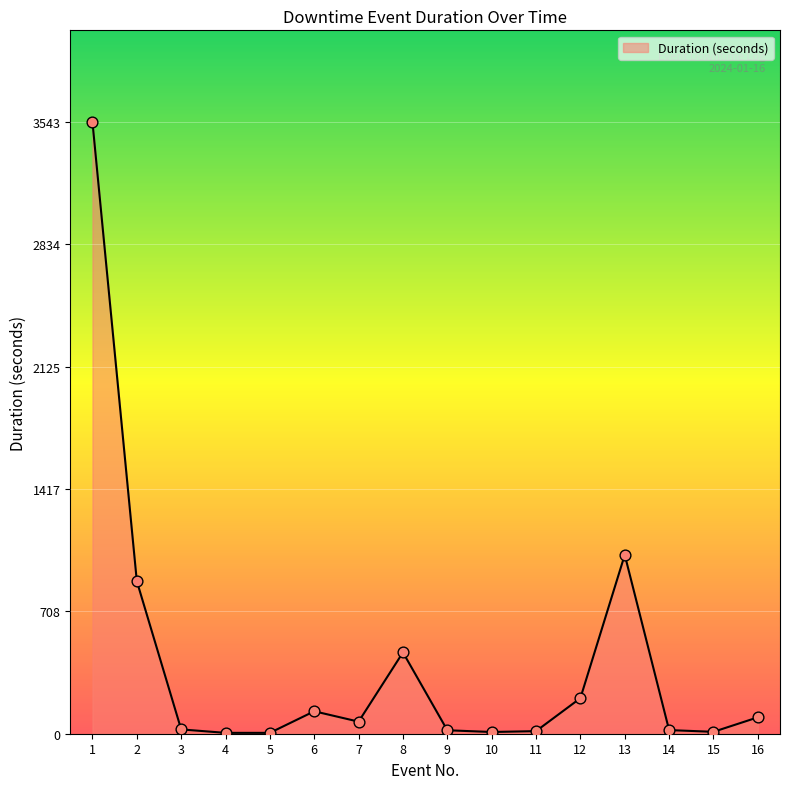

Which has a higher value, 3 or 1?

1